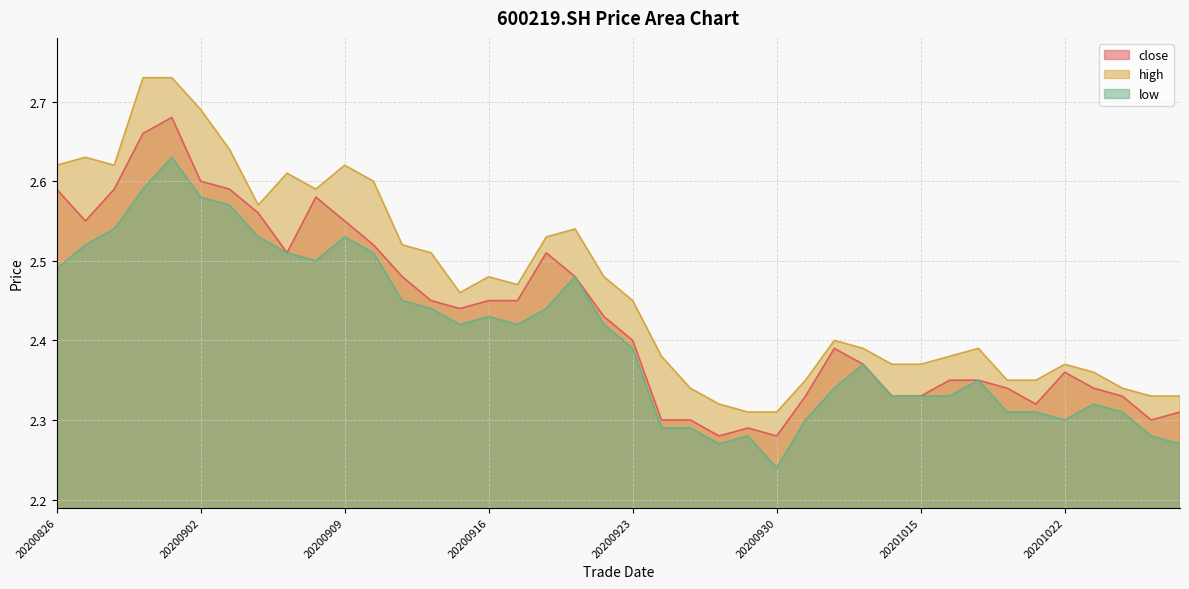

The value of low at 20200911 is 2.5. True or false?

True